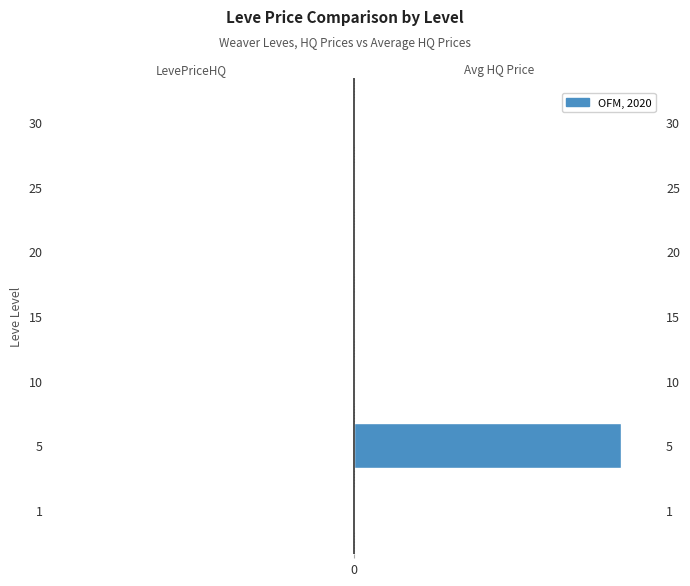

What is the value of the currentAveragePriceHQ bar at the 6th from the left?

13007.0